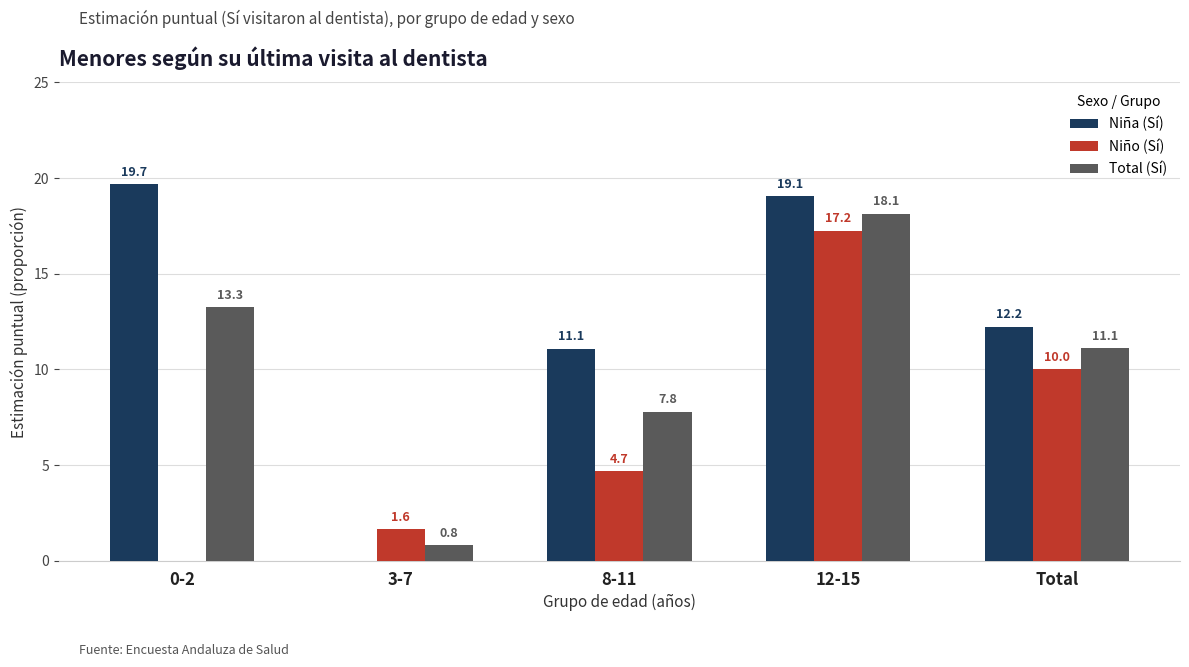

How many values in the Total (Sí) series exceed 11?

3